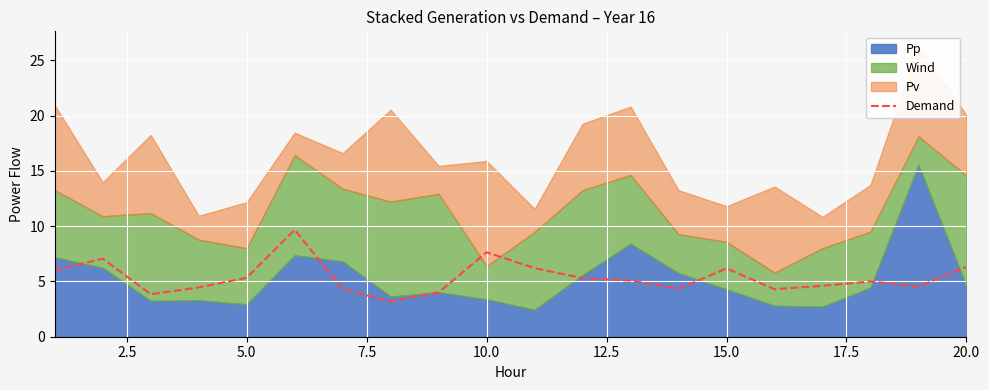

What is the difference between the maximum and minimum values?

6.5